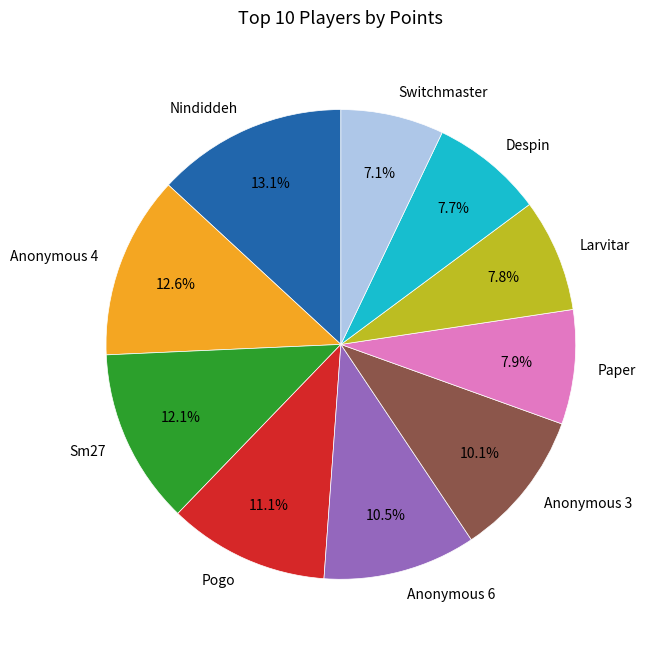

To the nearest percent, what percentage of the pie is Anonymous 4?

13%